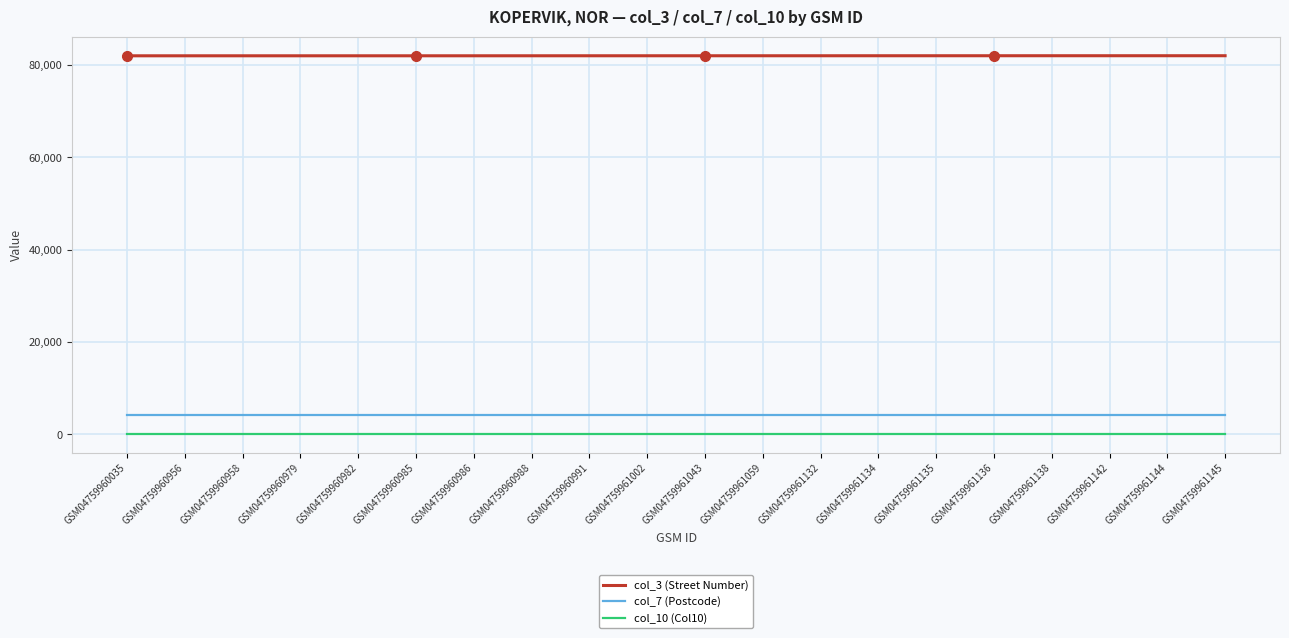

True or false: col_3 (Street Number) and col_10 (Col10) cross at least once.

False